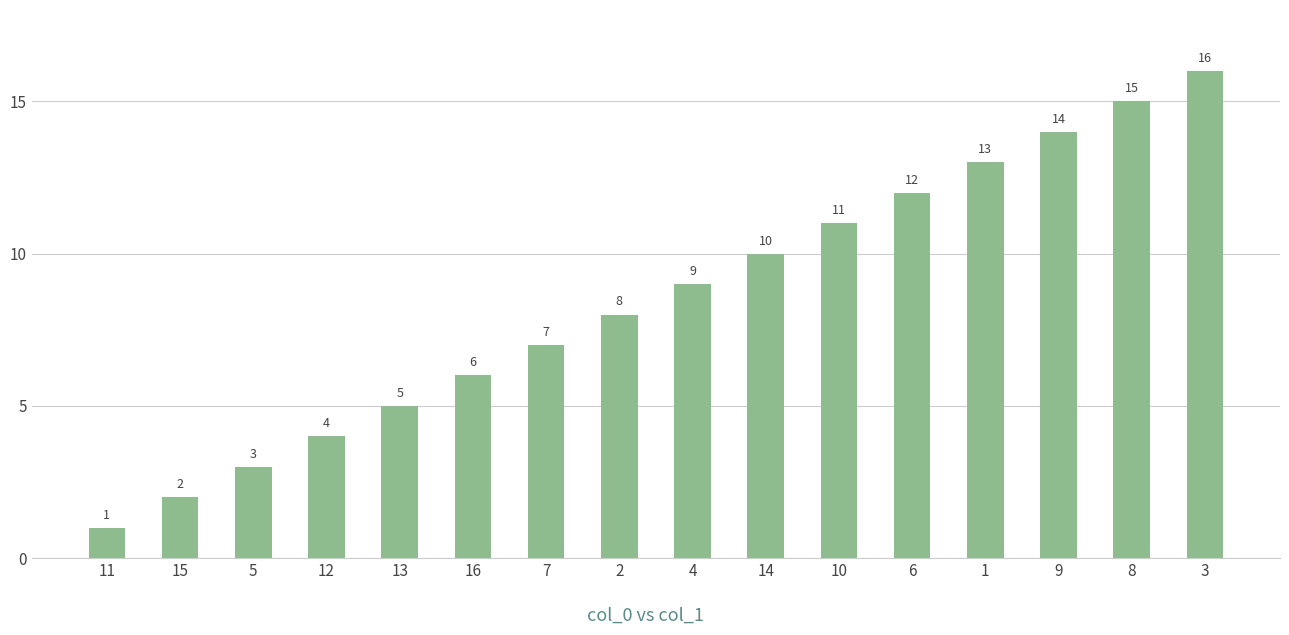

What is the sum of the values at 3 and 5?

19